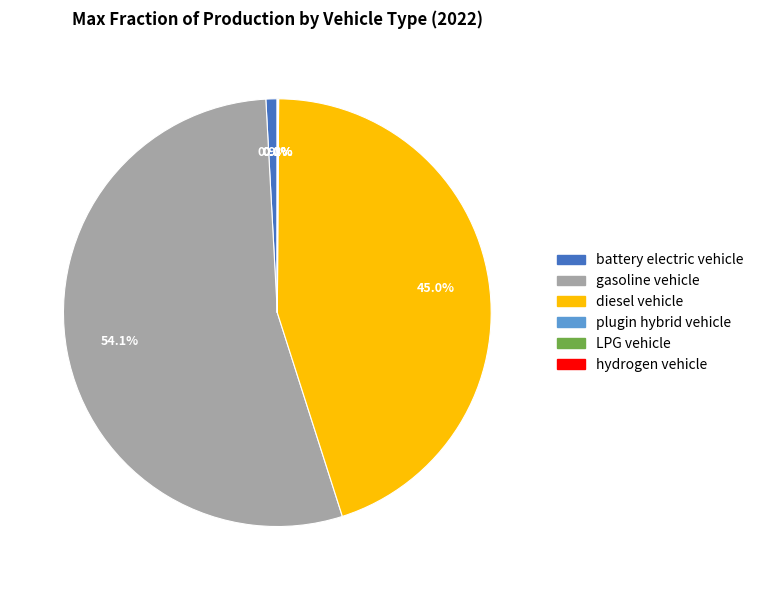

Is there a majority slice in this chart?

Yes